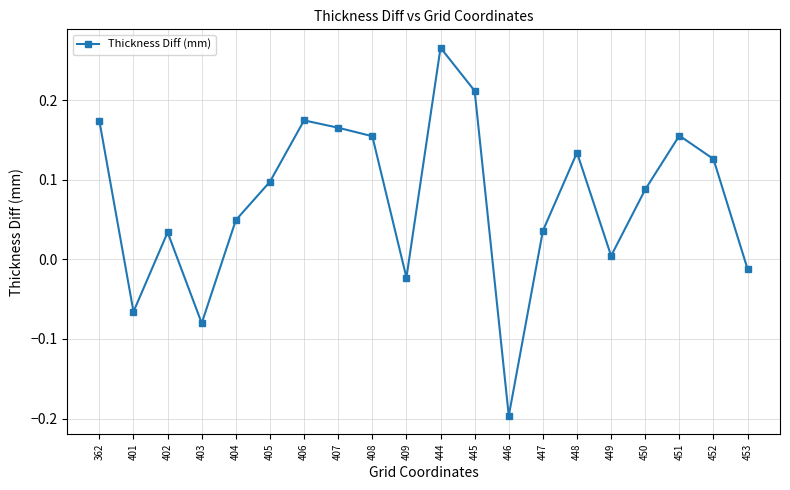

At which category does the data reach its first local peak?

402